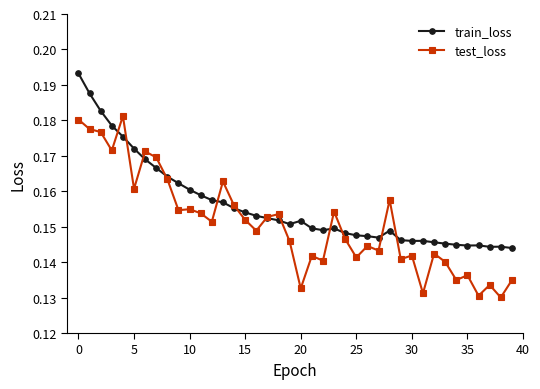

True or false: test_loss has more than 1 interior local peaks.

True